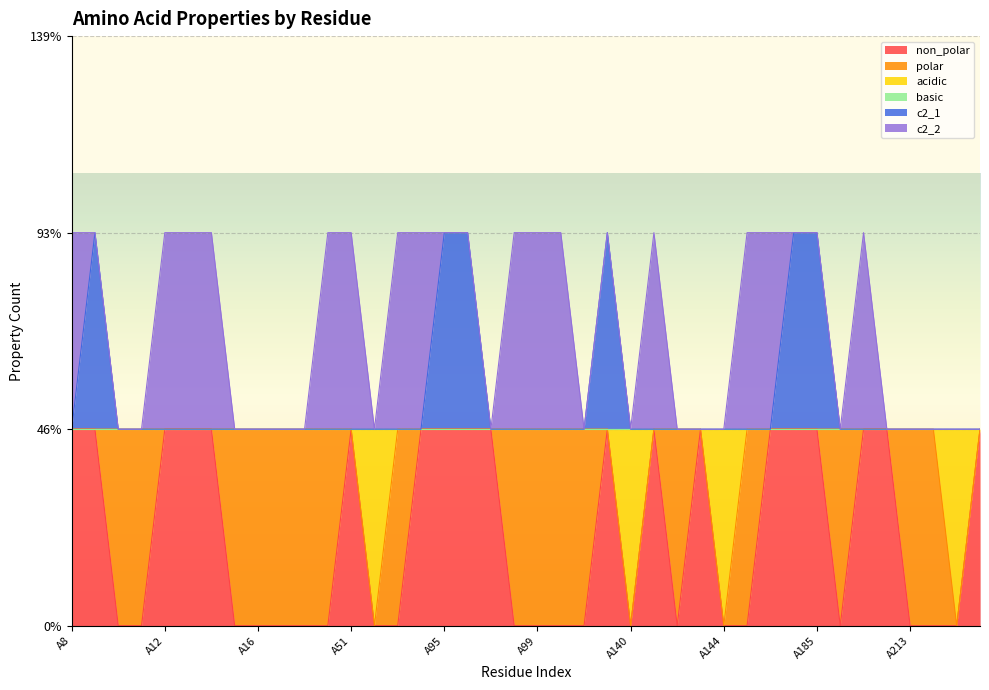

What is the total value across all series at A184?

4